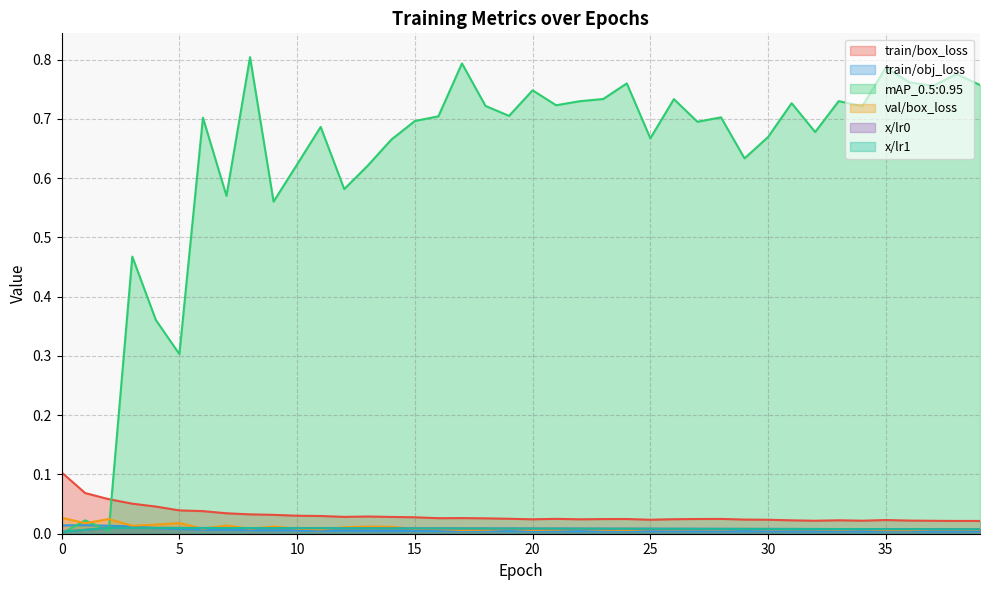

The value of x/lr0 at 14 is 0.0. True or false?

True